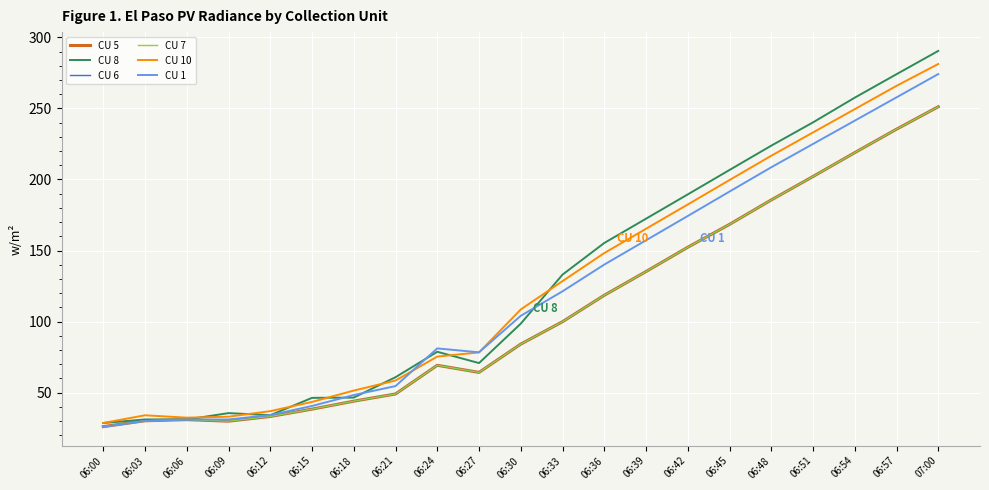

Which category has the lowest value in the CU 1 series?

06:00